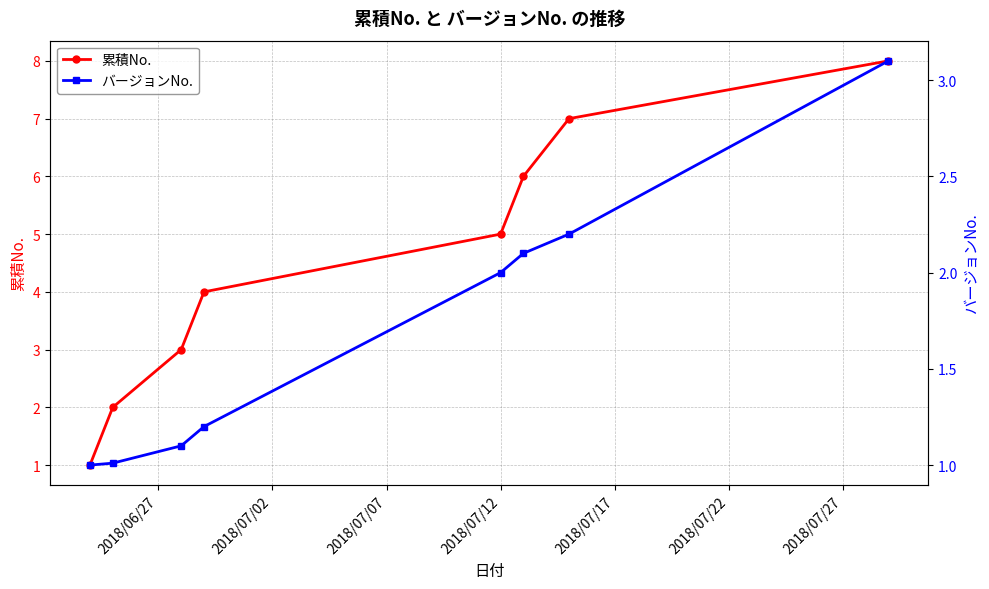

True or false: バージョンNo. and 累積No. intersect in this chart.

False